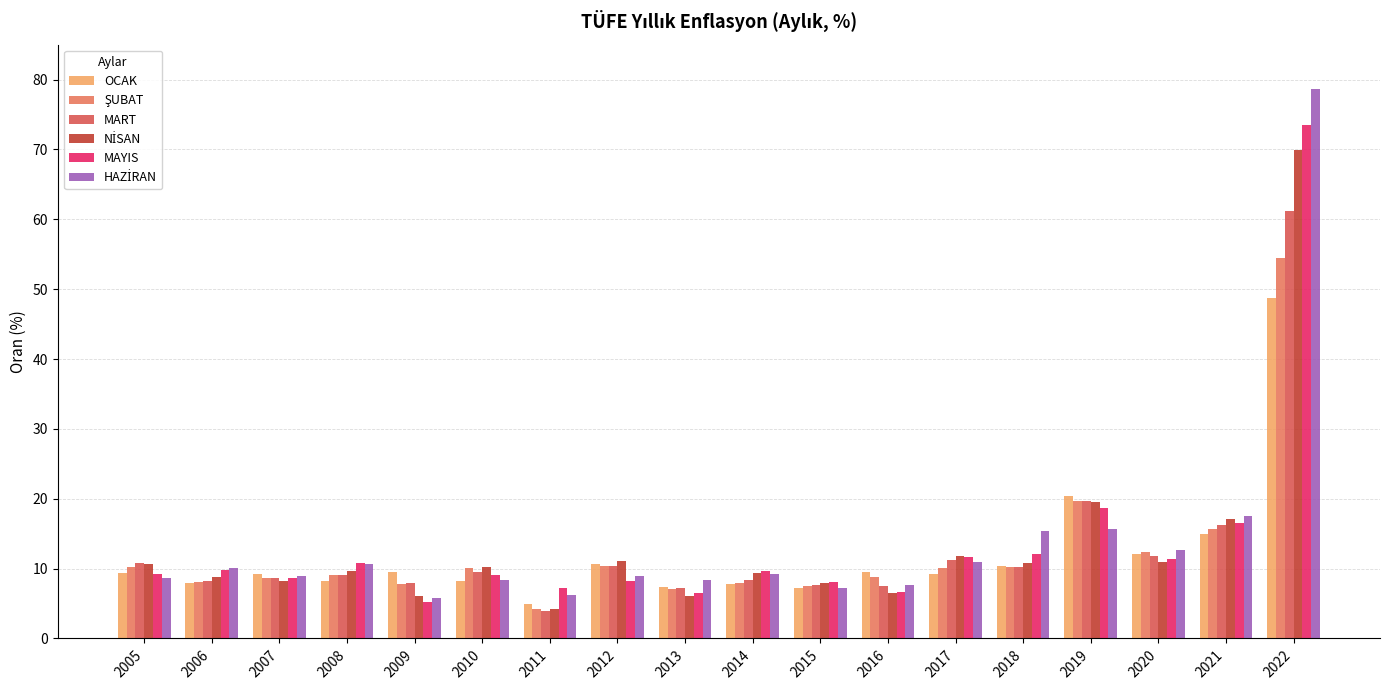

Which series changed the most between 2016 and 2022?

HAZİRAN